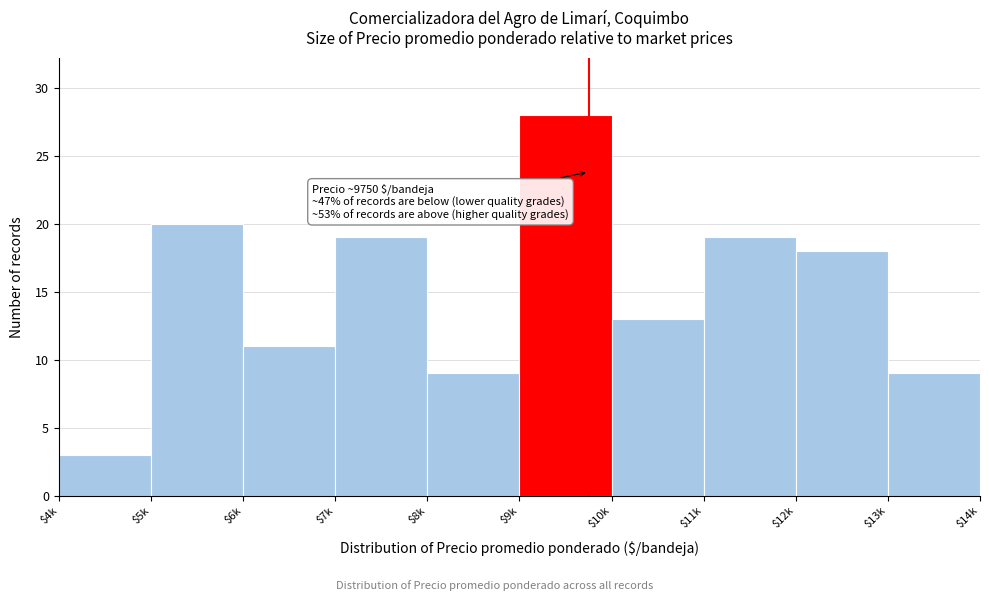

Reading left to right, extract all data points from this chart.

3	20	11	19	9	28	13	19	18	9